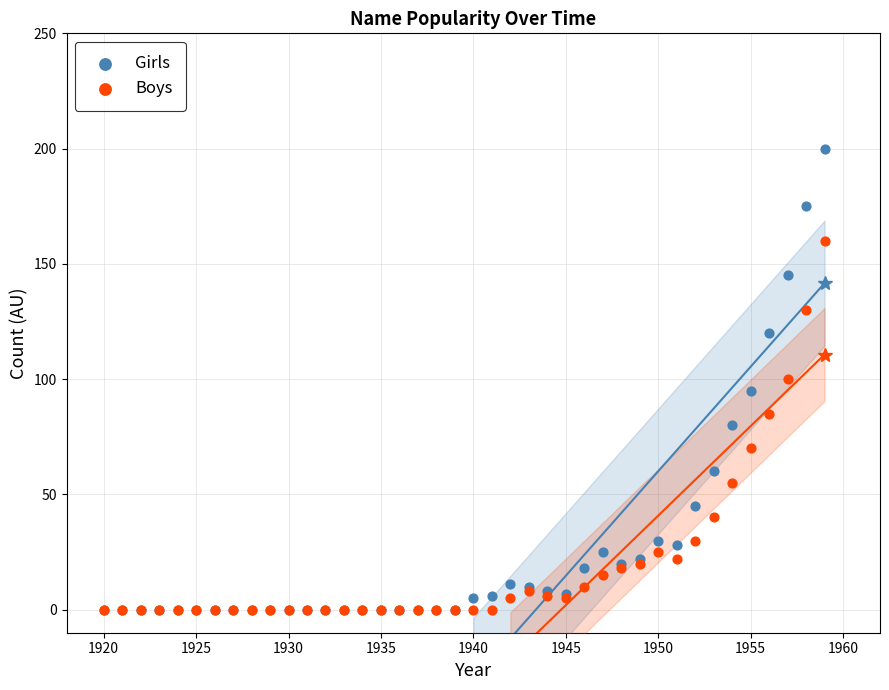

Which series contains the highest Y value?

Girls